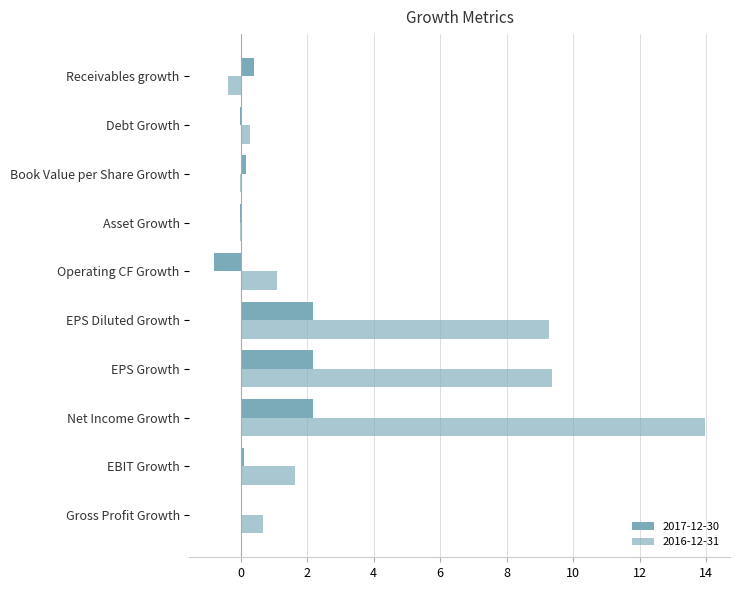

What is the highest value of the 2016-12-31 series?

14.0